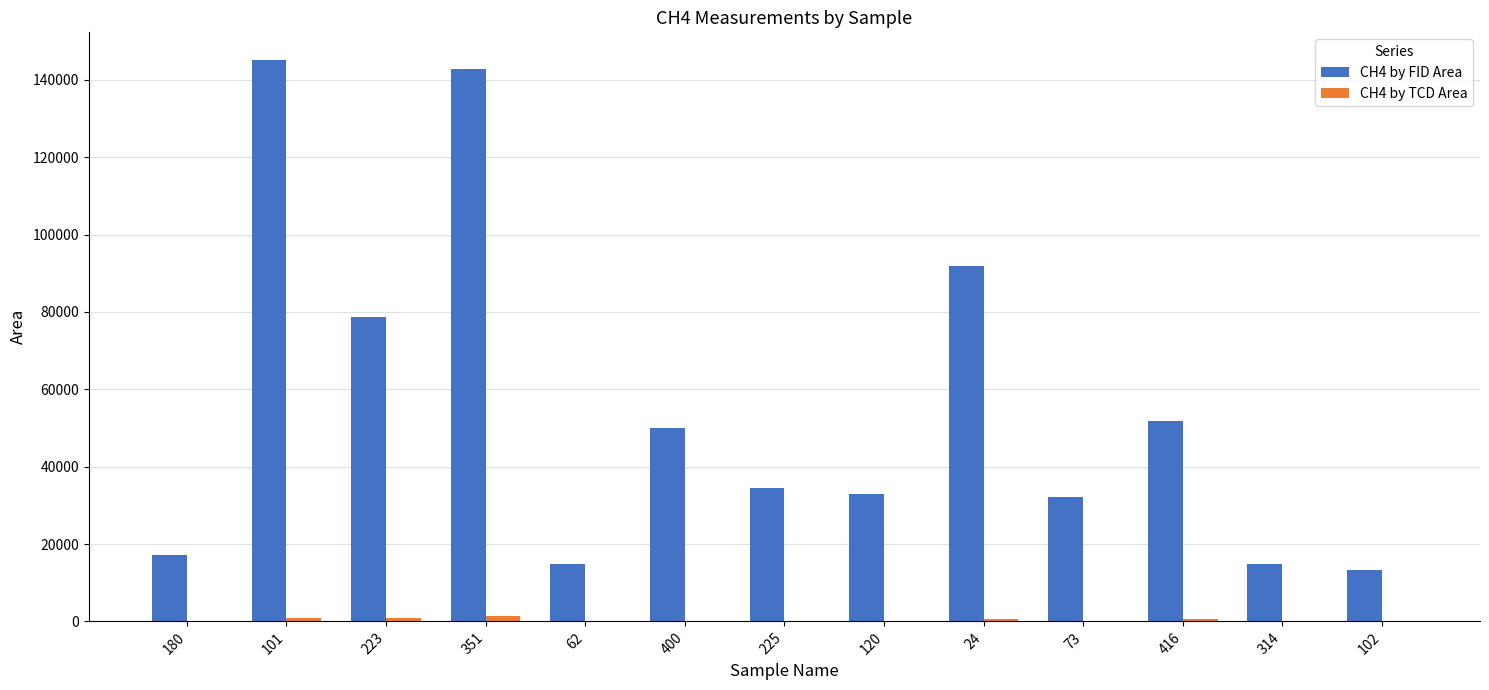

Which series changed the most between 416 and 102?

CH4 by FID Area